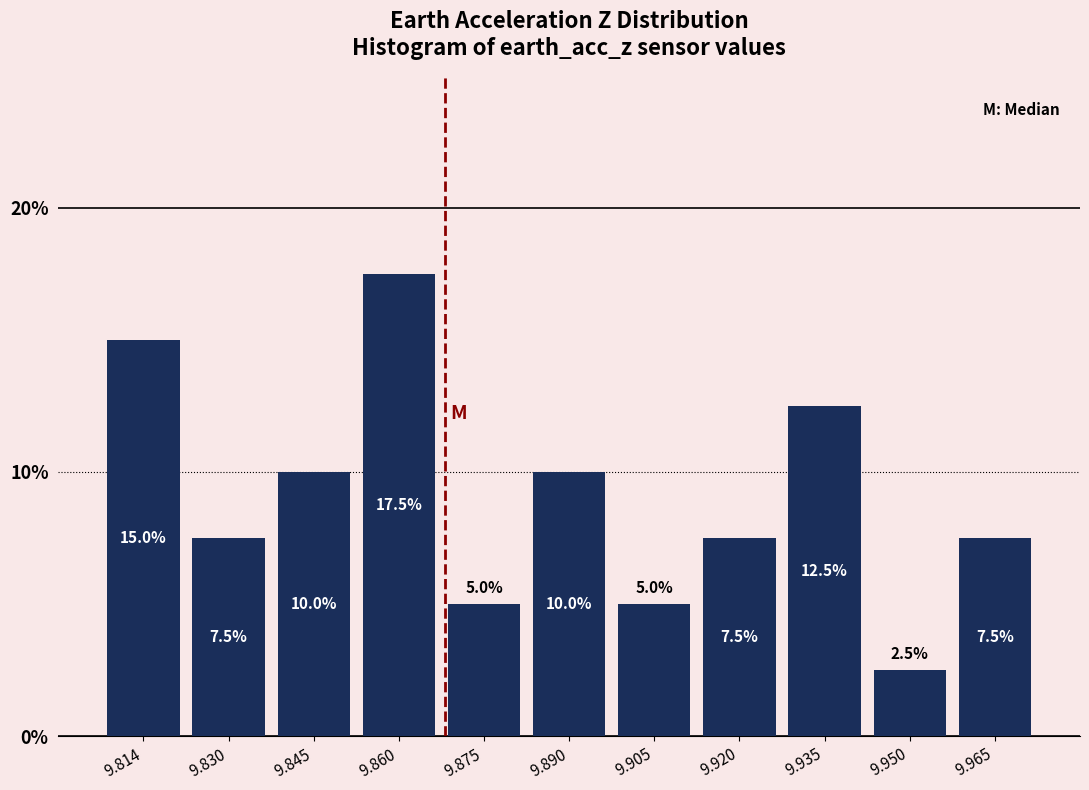

Over which range of the x-axis is the bar tallest?

9.852 to 9.868